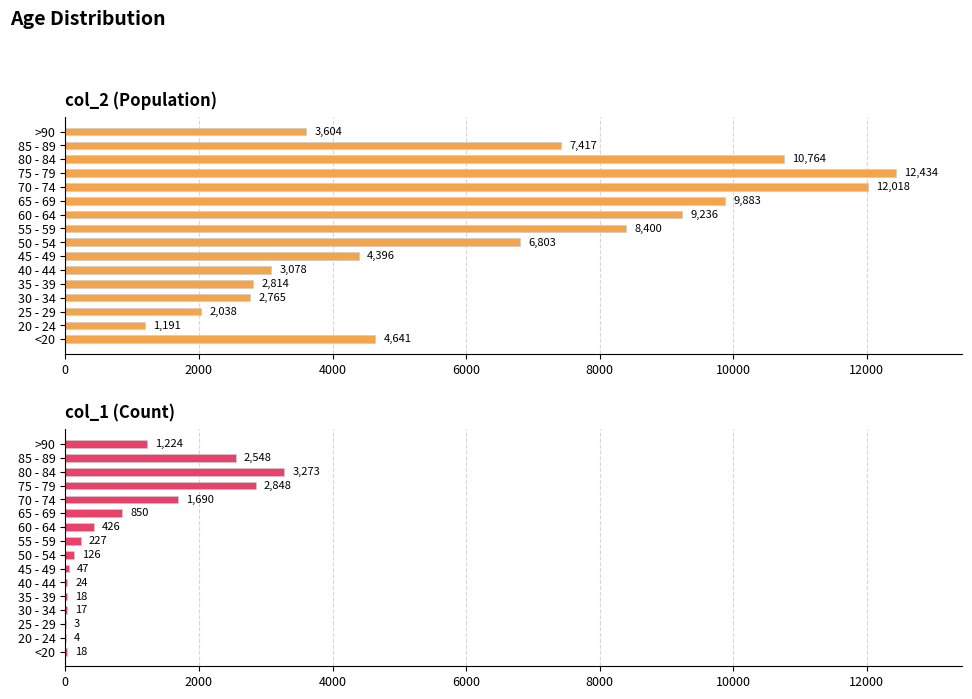

How many bars are there in total?

32